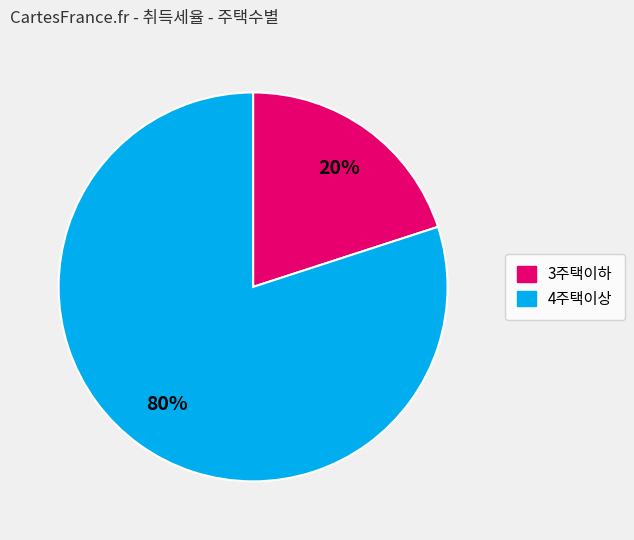

Do 4주택이상 and 3주택이하 together represent more than half of the pie?

Yes